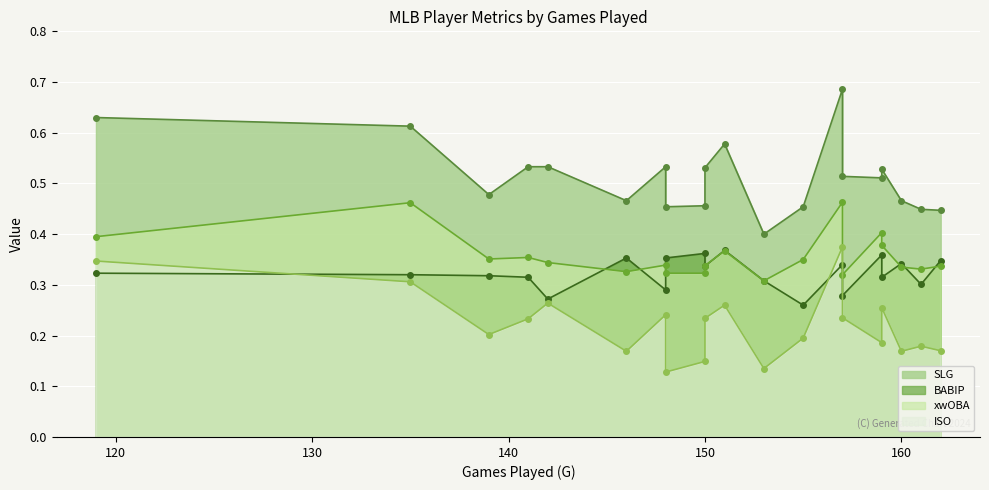

Where is BABIP nearest to the value 0?

155